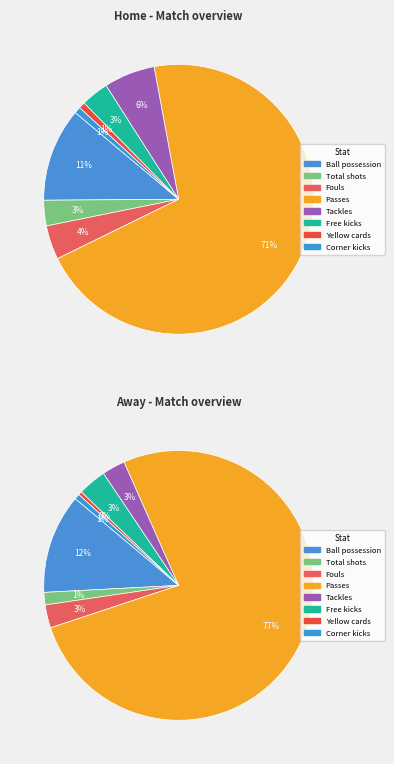

The Passes slice represents 70% of the pie. True or false?

True